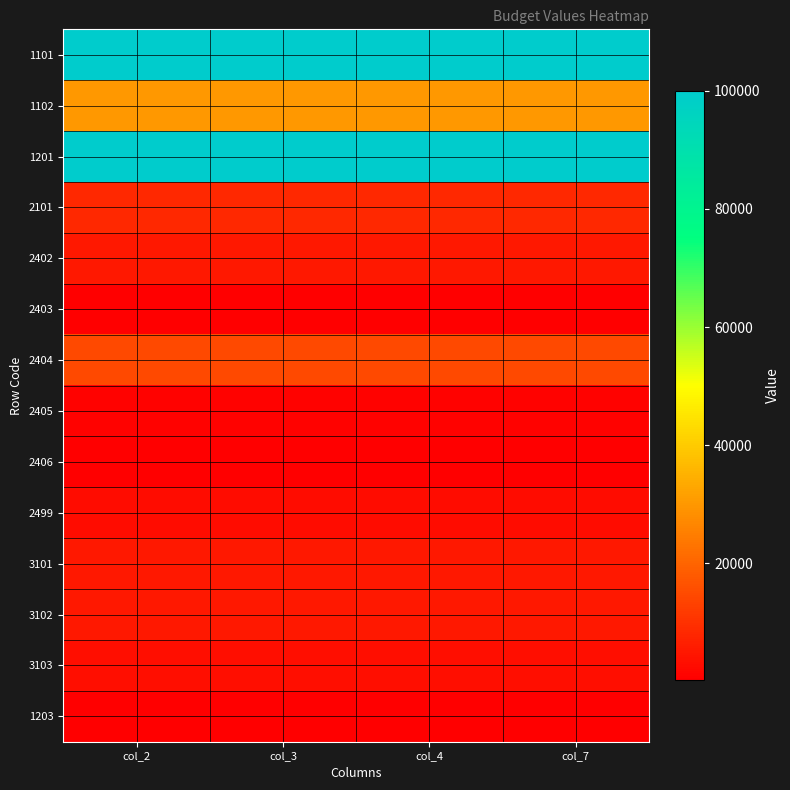

At how many categories does at least one series exceed 29959?

4